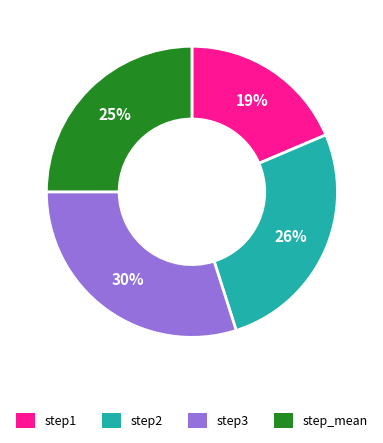

Which has a higher value, step2 or step_mean?

step2